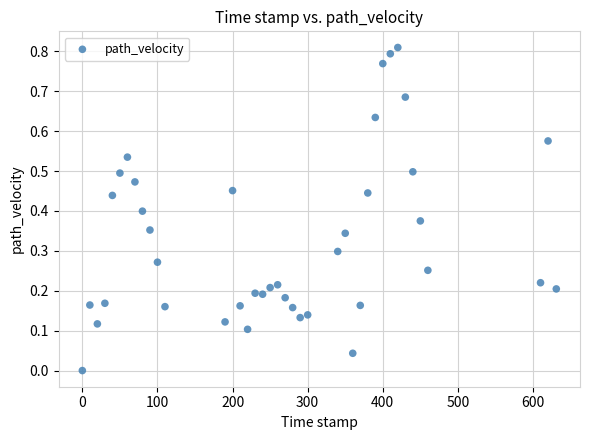

What is the range of X values (max minus min)?

631.0